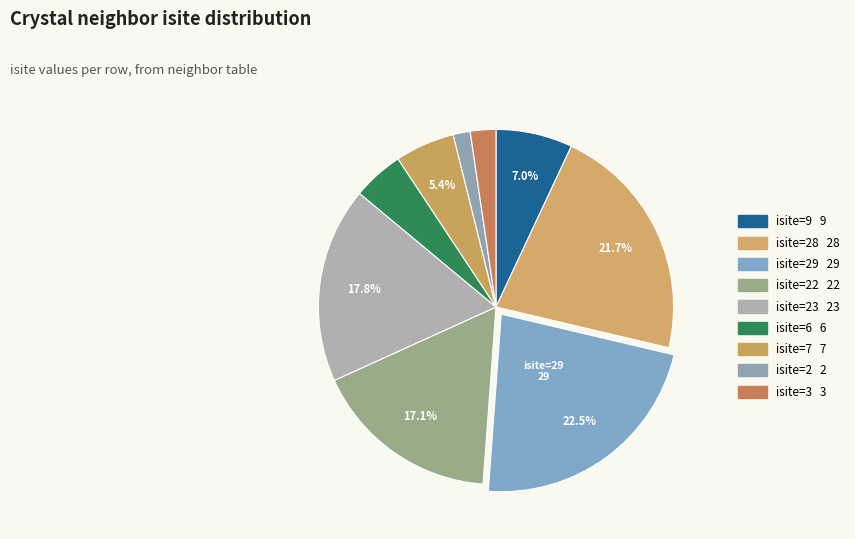

Count the number of slices in the pie.

9